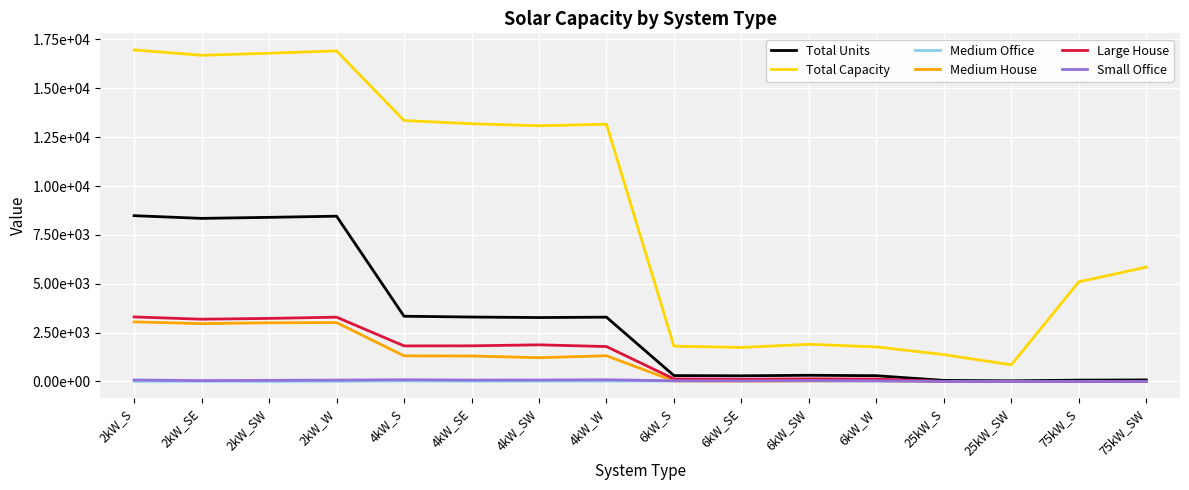

What is the total value across all series at 4kW_SE?

19702